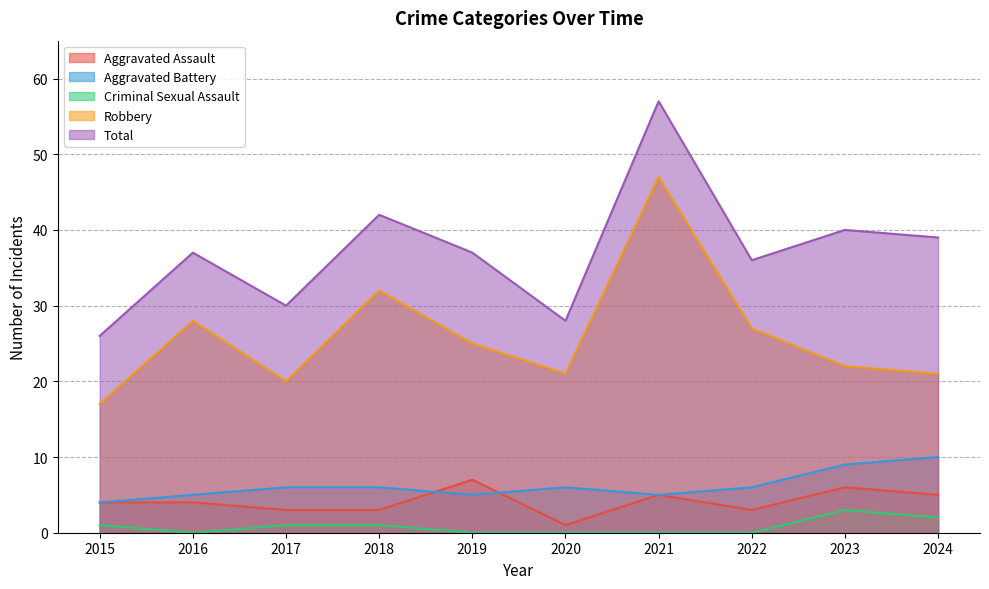

Does the chart display data point markers on the line(s)?

No